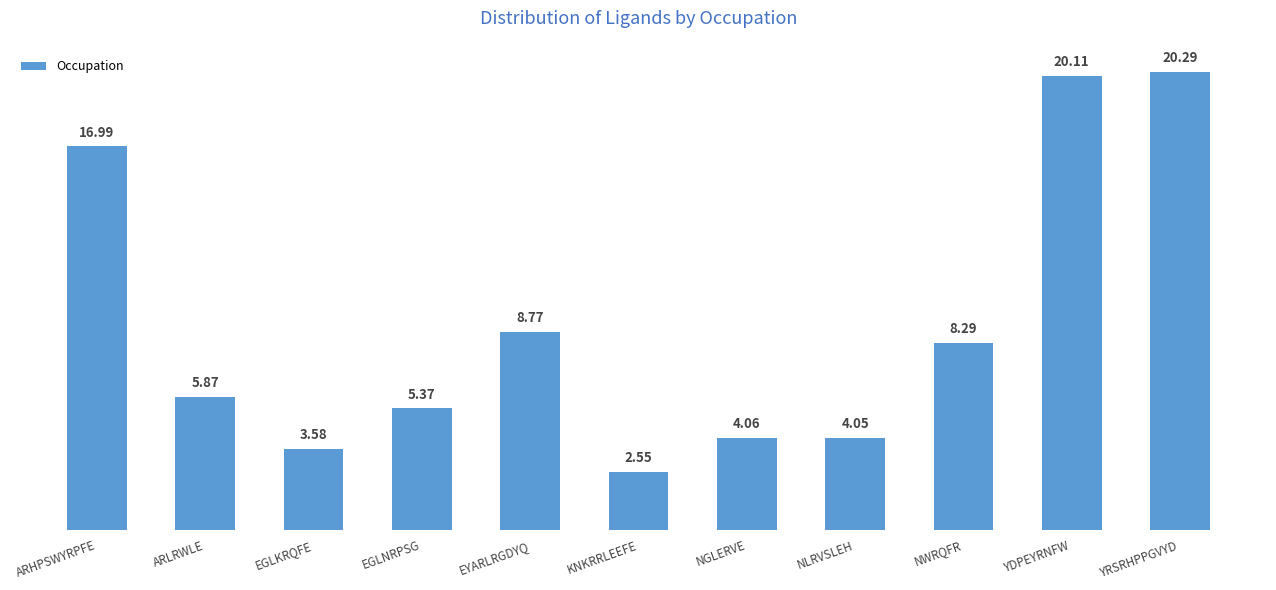

List the labels in order of value, smallest first.

KNKRRLEEFE, EGLKRQFE, NLRVSLEH, NGLERVE, EGLNRPSG, ARLRWLE, NWRQFR, EYARLRGDYQ, ARHPSWYRPFE, YDPEYRNFW, YRSRHPPGVYD